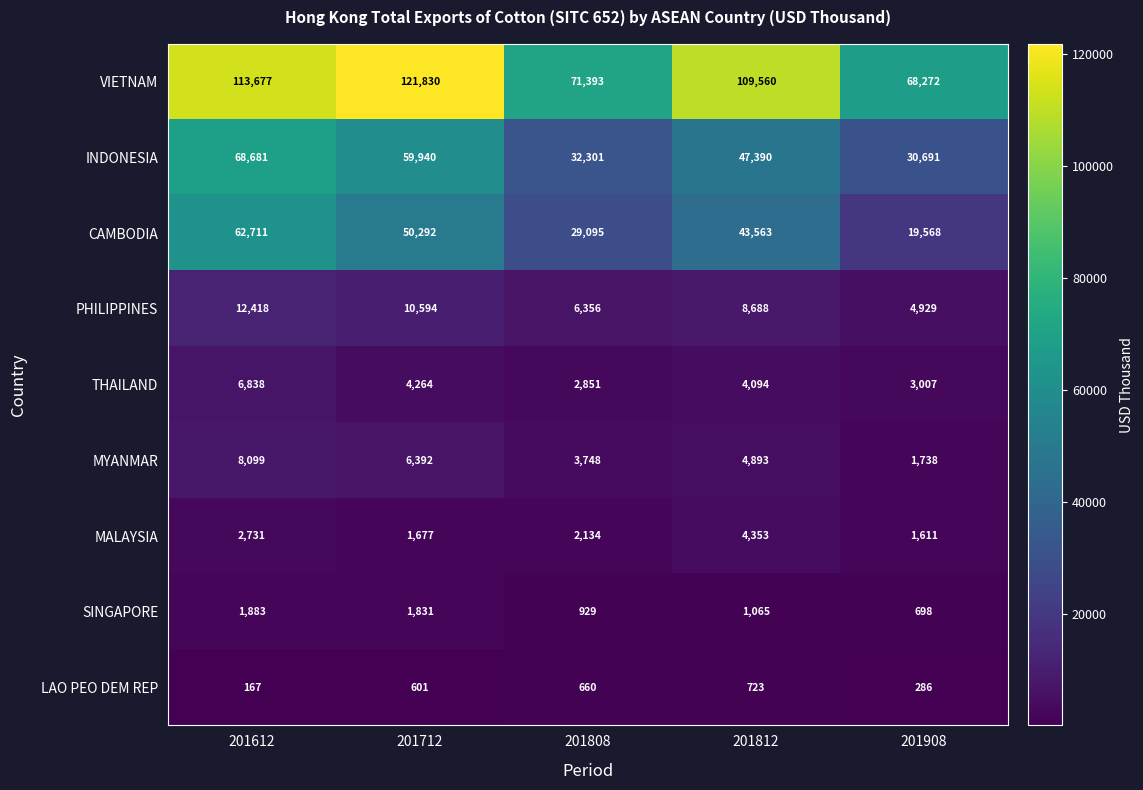

Rank the series at 201808 from highest to lowest value.

VIETNAM, INDONESIA, CAMBODIA, PHILIPPINES, MYANMAR, THAILAND, MALAYSIA, SINGAPORE, LAO PEO DEM REP